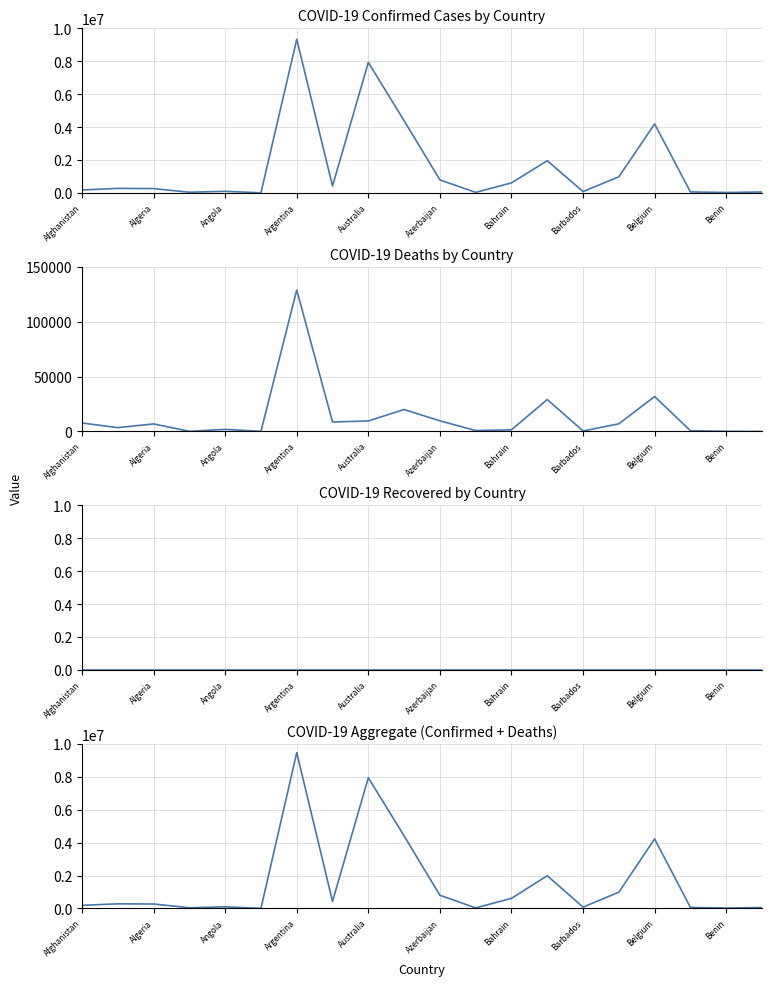

True or false: Confirmed and Deaths cross at least once.

False